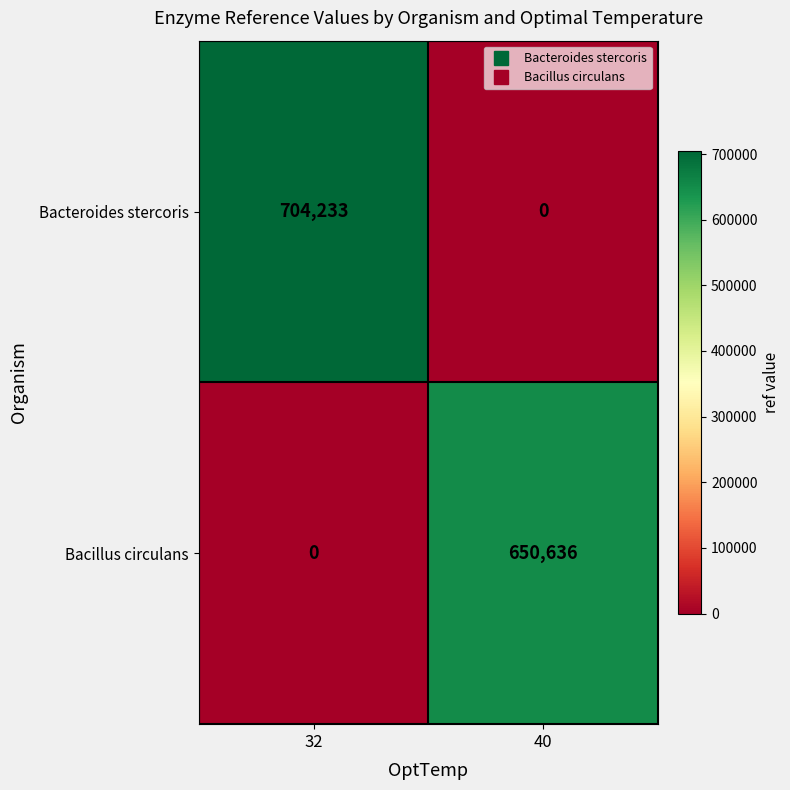

Reading left to right, extract all data points from this chart.

Bacteroides stercoris: 32=704233	40=0
Bacillus circulans: 32=0	40=650636